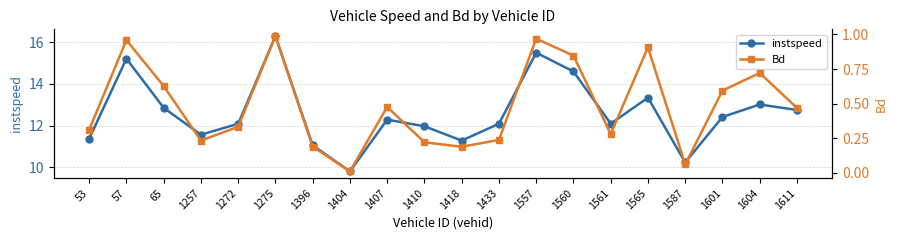

What is the average value of the Bd series?

0.5